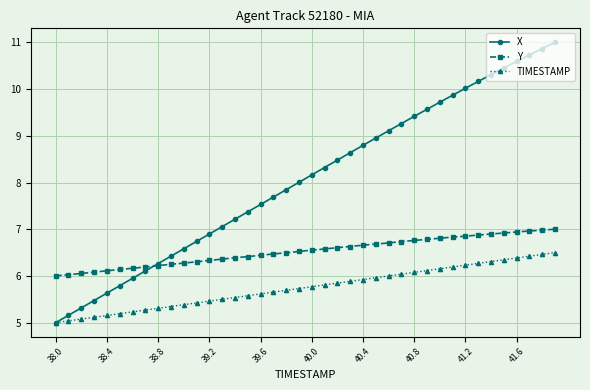

Which series ends up on top after the final intersection of X and Y?

X